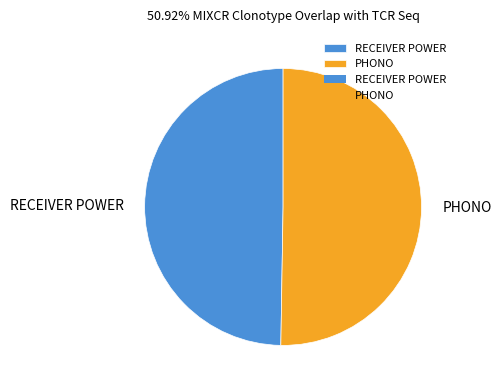

Do PHONO and RECEIVER POWER together represent more than half of the pie?

Yes